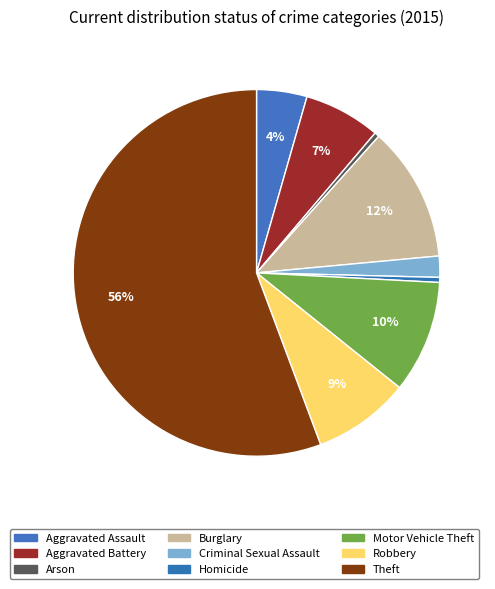

How many segments does this pie chart have?

9